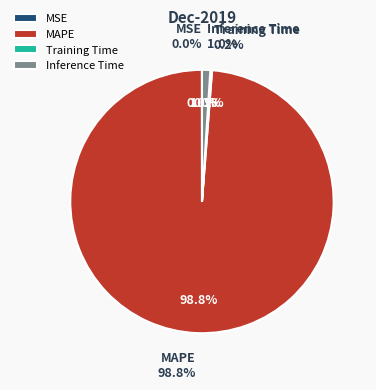

Do Training Time and Inference Time together represent more than half of the pie?

No